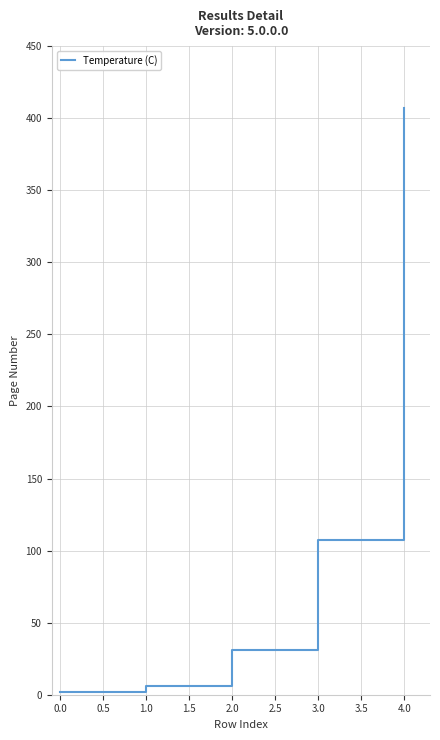

Rank the categories by value from highest to lowest.

4.0, 3.0, 2.0, 1.0, 0.0